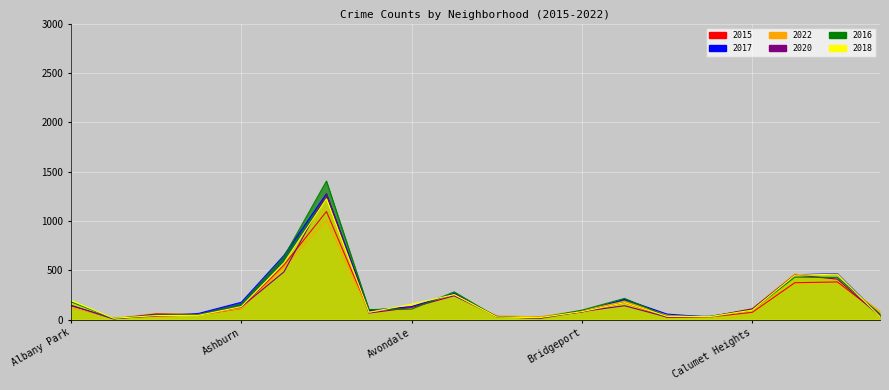

At which label does 2016 reach its peak?

Austin